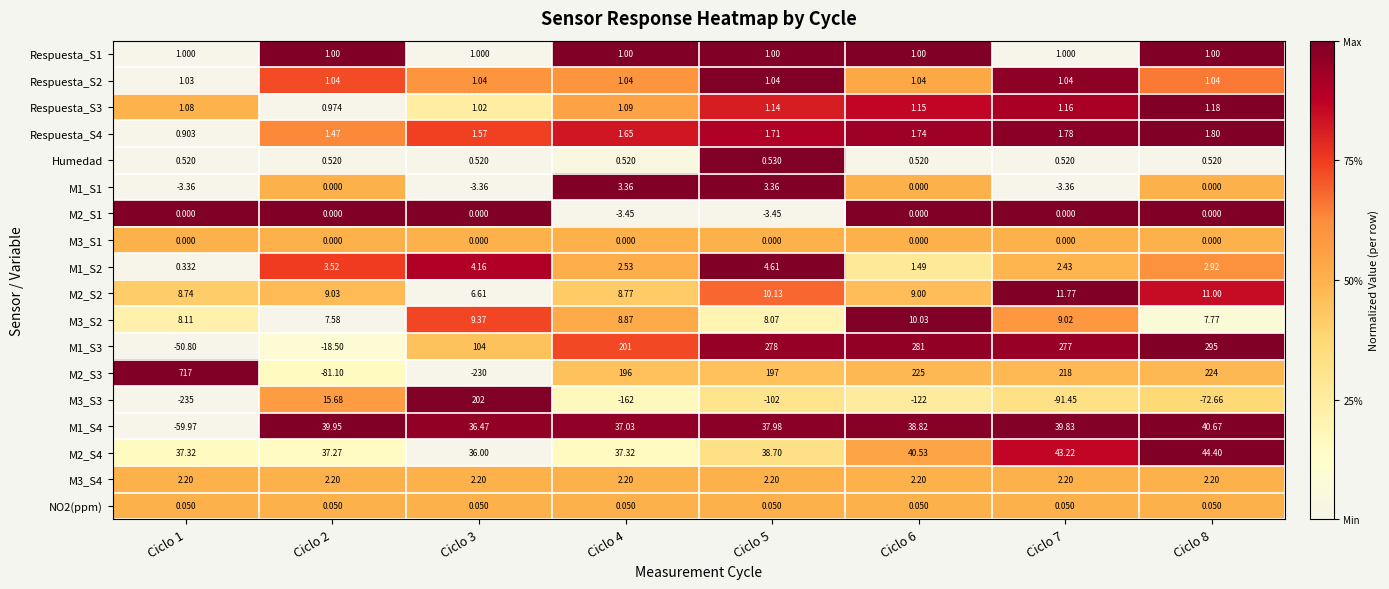

Is the value of M3_S4 at Ciclo 4 greater than the value of Respuesta_S2 at Ciclo 1?

Yes